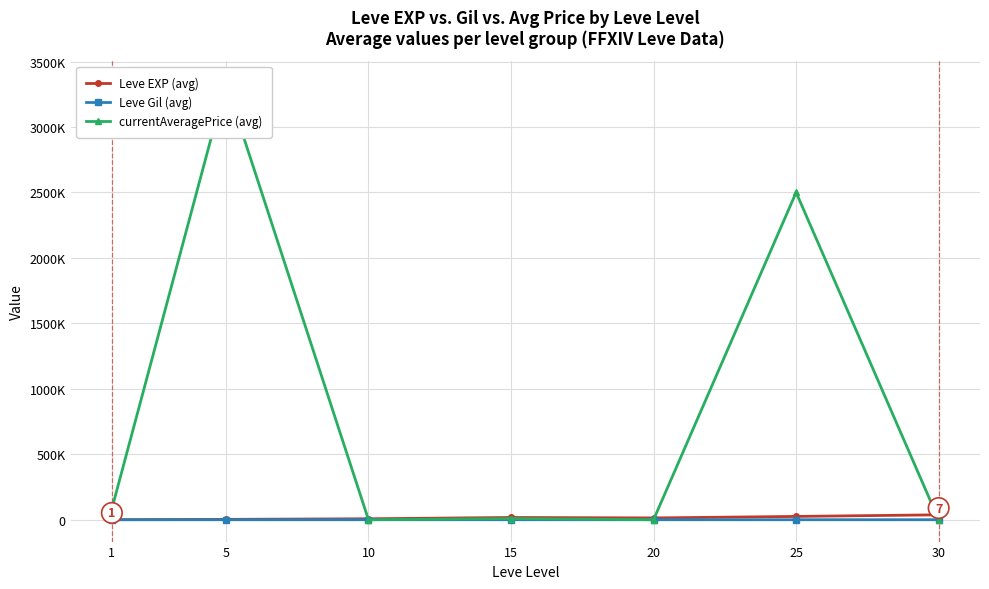

True or false: currentAveragePrice (avg) has a value of 1828220.5 at 5.

False